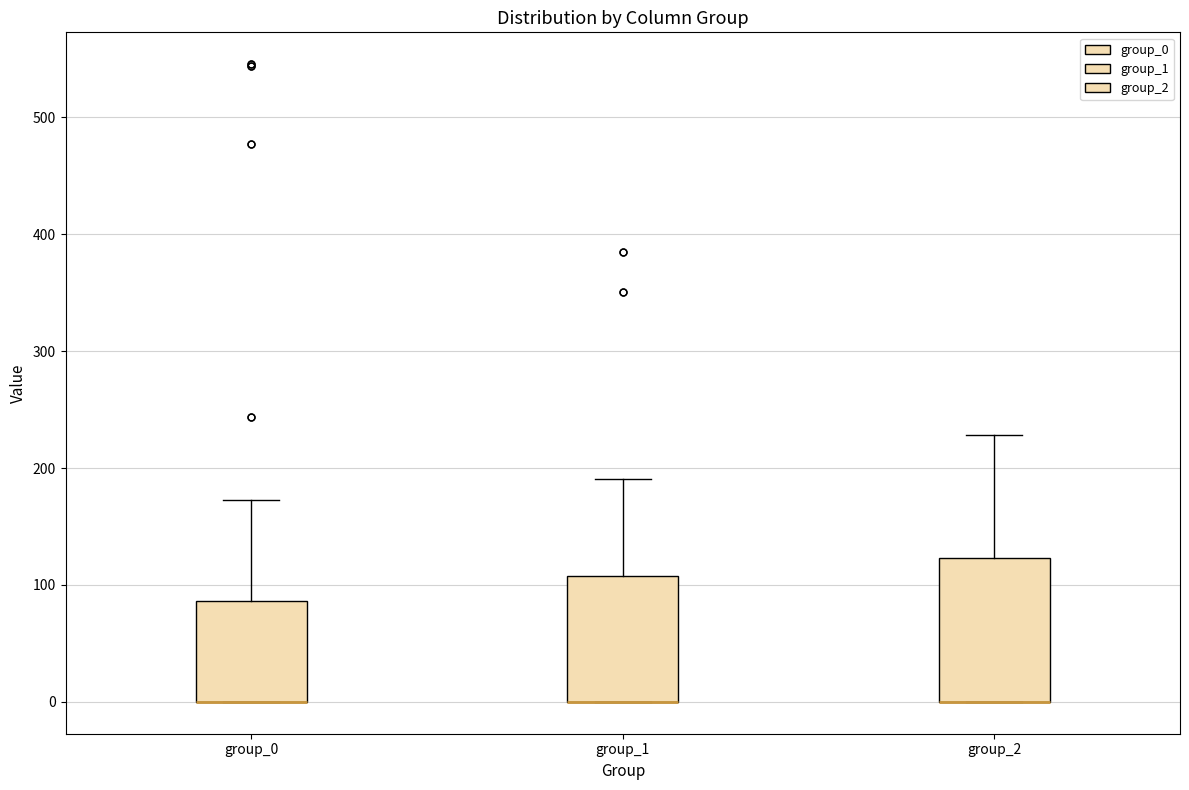

Where is the lower edge of the box for group_2 on the y-axis? The values are not printed on the chart, so give them approximately, as read against the axis.

0